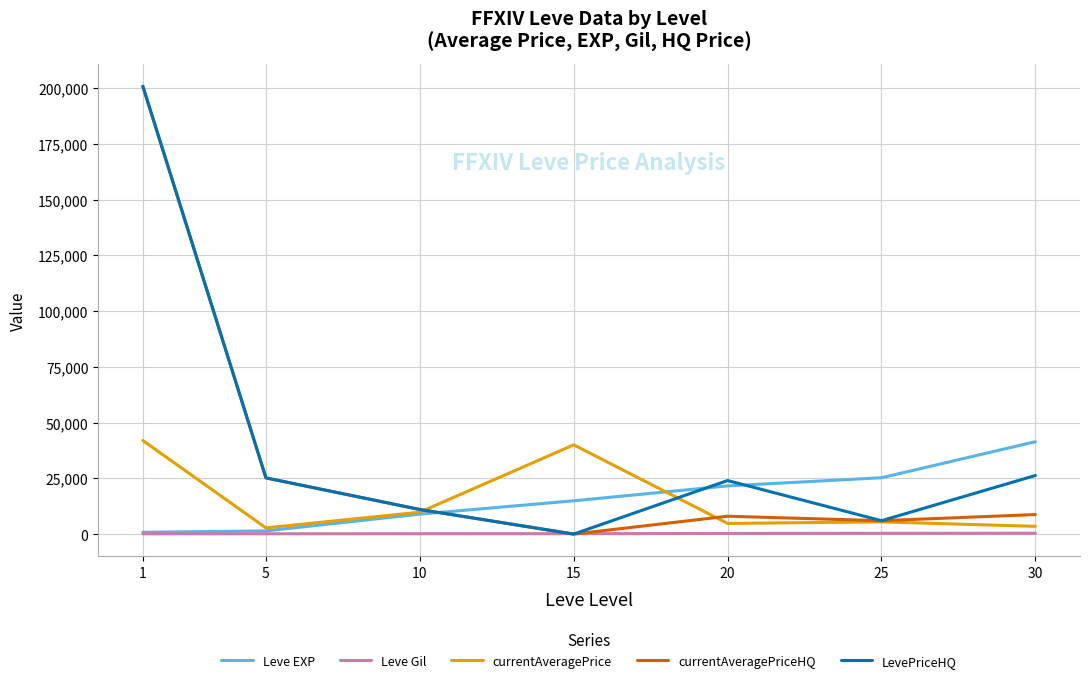

What is the greatest value displayed?

200793.2